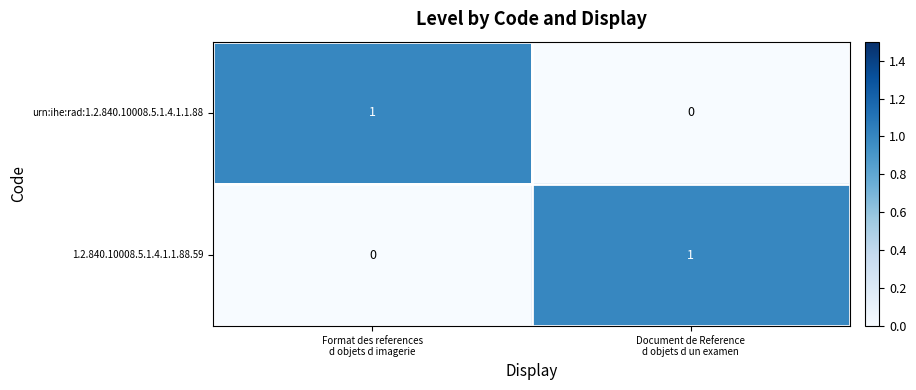

At how many categories does at least one series exceed 0?

2